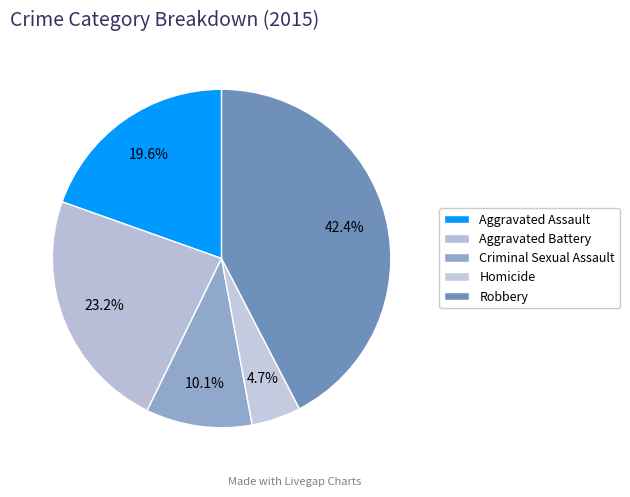

Which slice is the largest?

Robbery